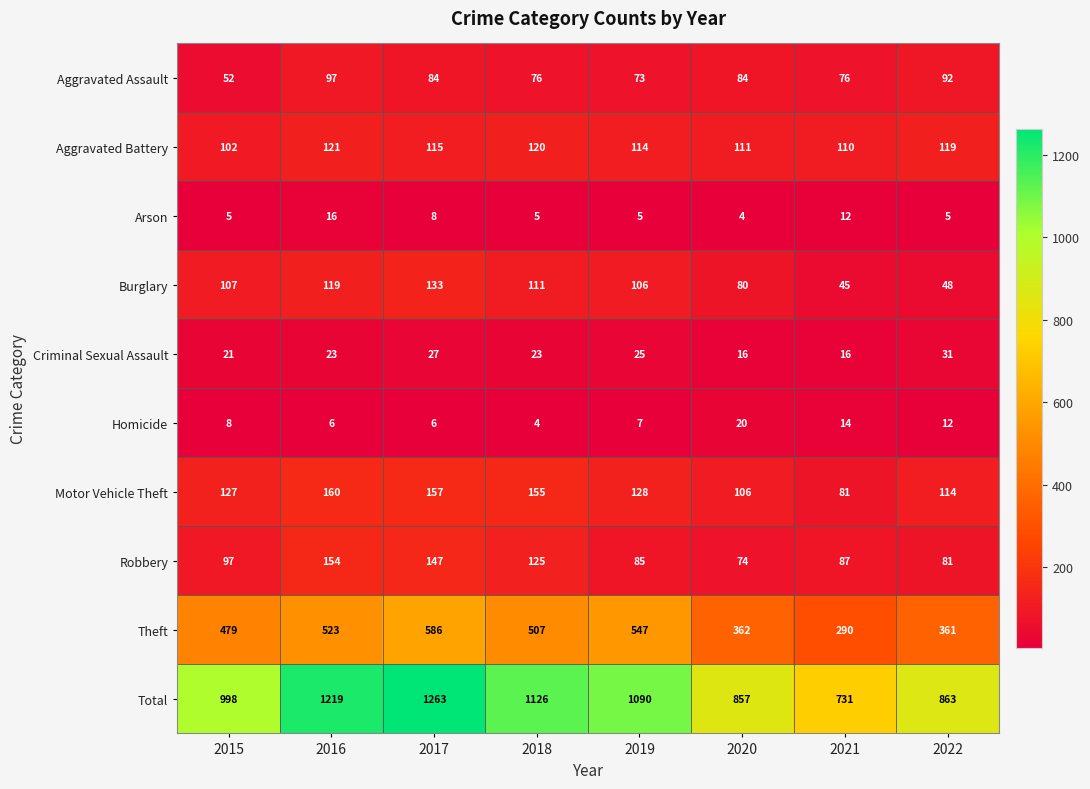

Is it true that Robbery equals 74 at 2020?

True